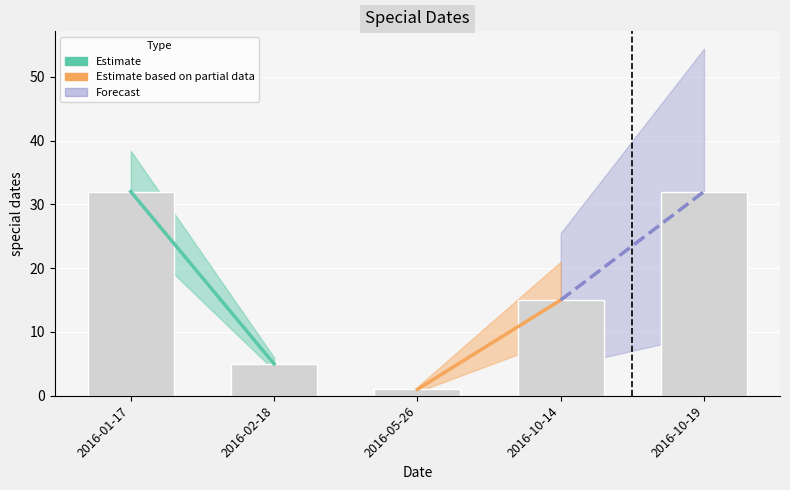

What is the average value?

17